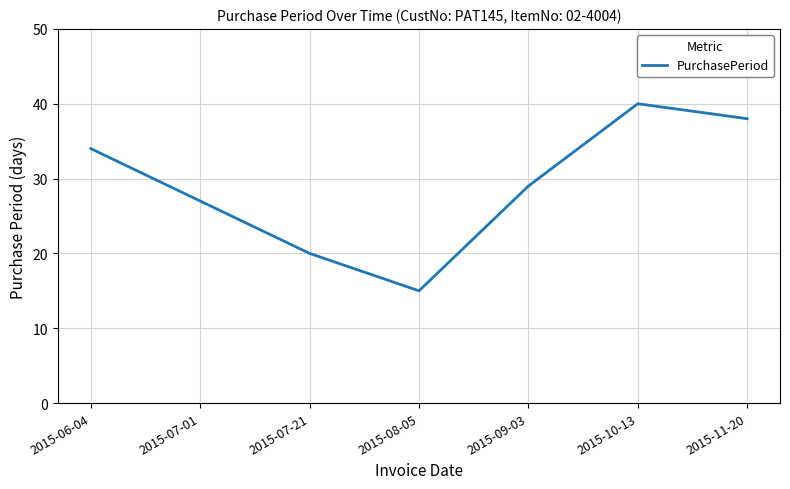

Rank the categories by value from lowest to highest.

2015-08-05, 2015-07-21, 2015-07-01, 2015-09-03, 2015-06-04, 2015-11-20, 2015-10-13